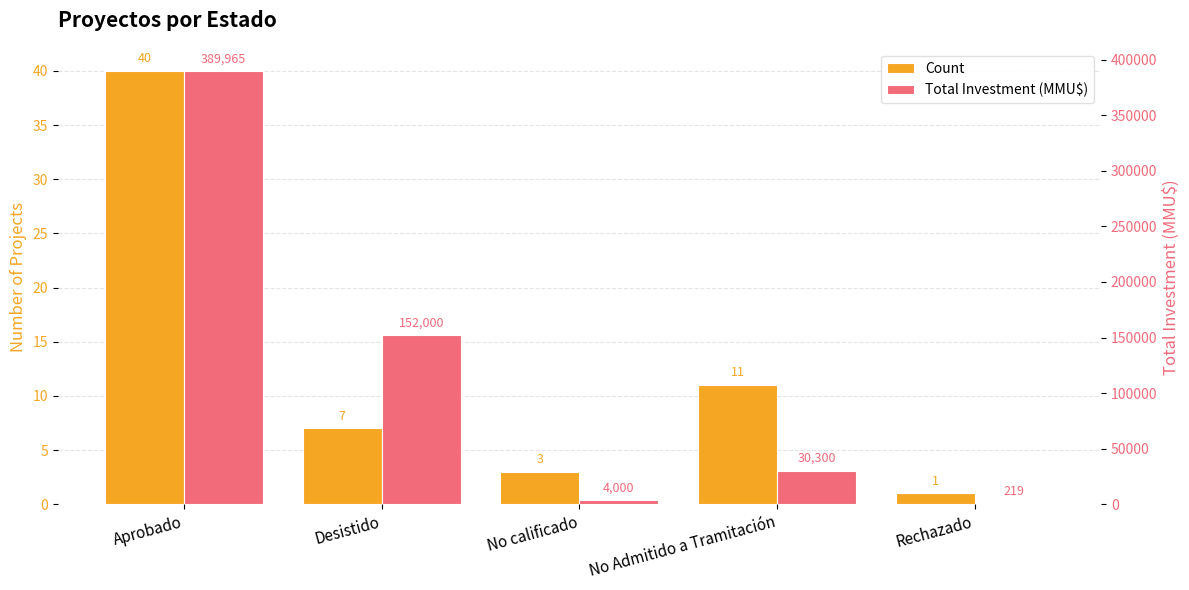

At which category is the sum across all series the highest?

Aprobado